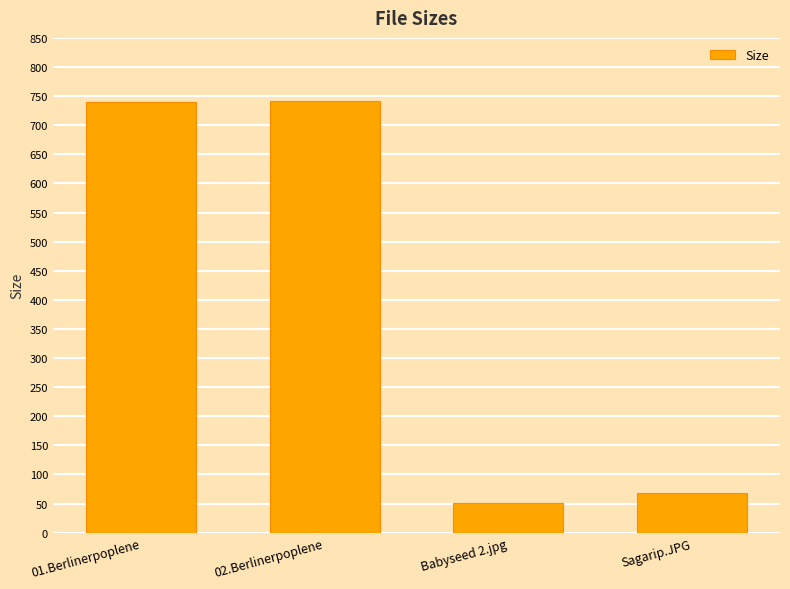

What is the change in value from 01.Berlinerpoplene to Sagarip.JPG?

-671.8